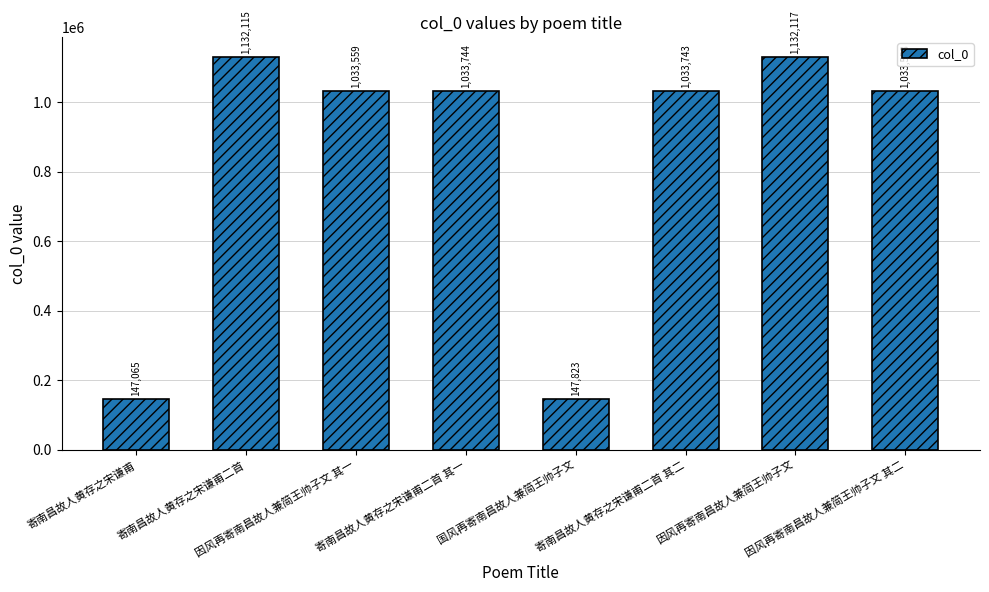

What position from the left is 寄南昌故人黄存之宋谦甫?

1